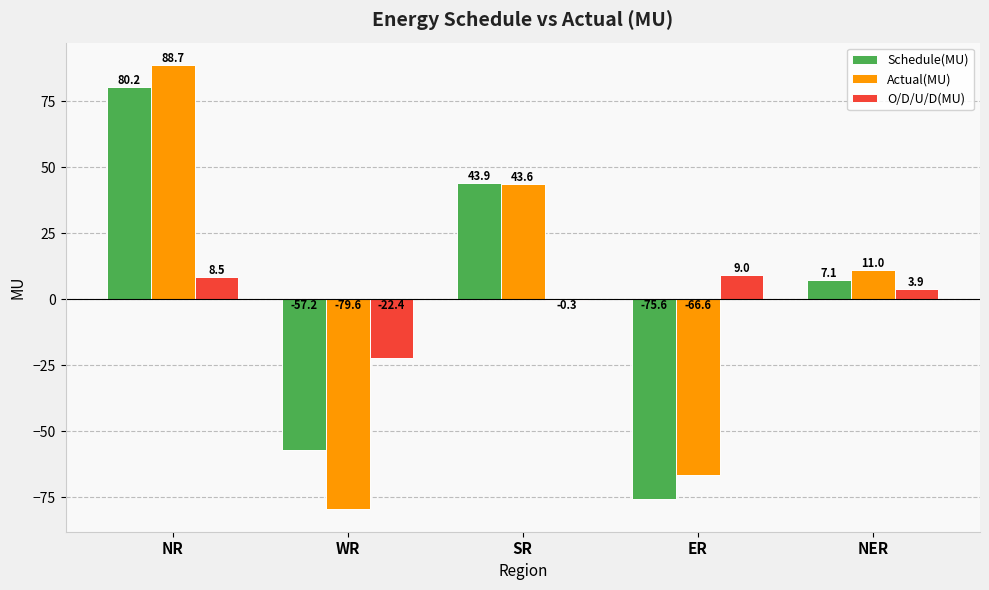

What is the sum of all O/D/U/D(MU) values?

-1.3